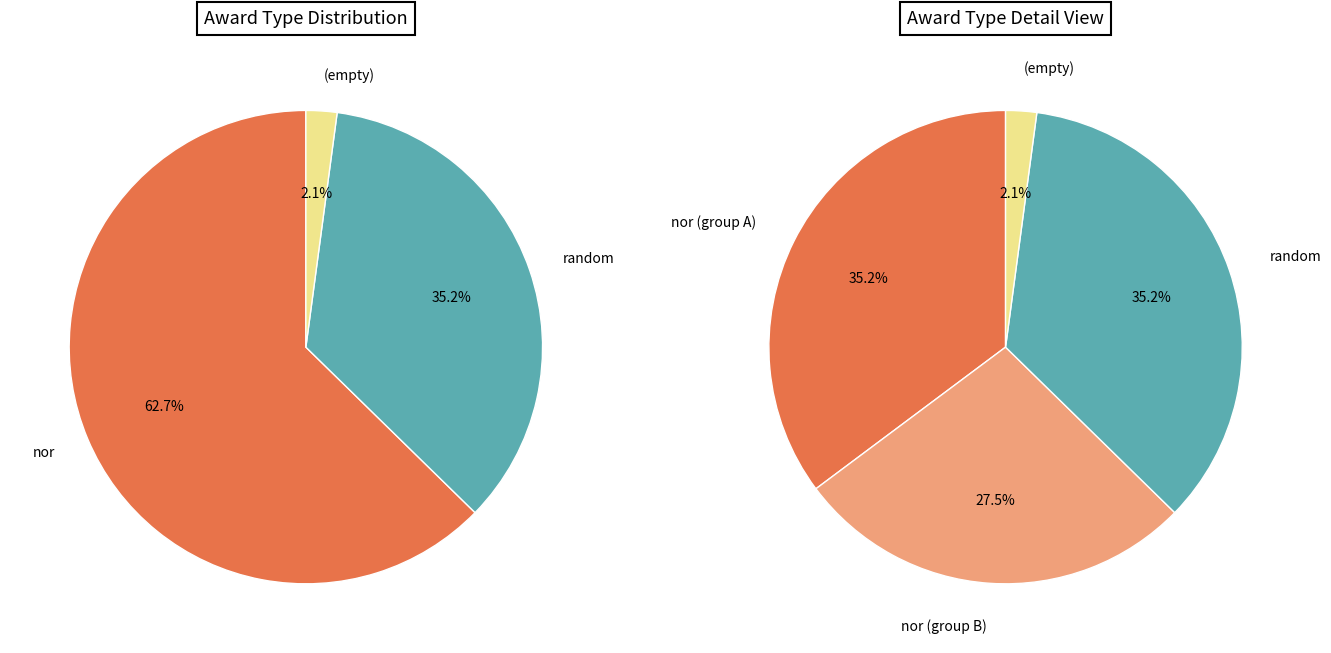

Which slice represents more than half of the pie?

nor